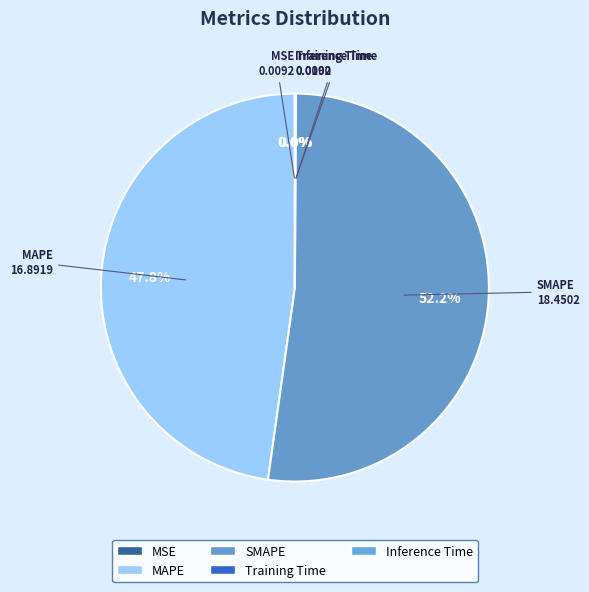

Rank the categories by value from highest to lowest.

SMAPE, MAPE, Inference Time, MSE, Training Time